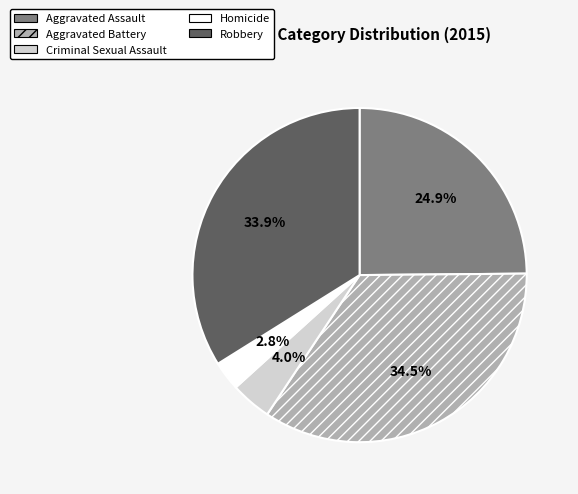

Between Homicide and Criminal Sexual Assault, which is larger?

Criminal Sexual Assault